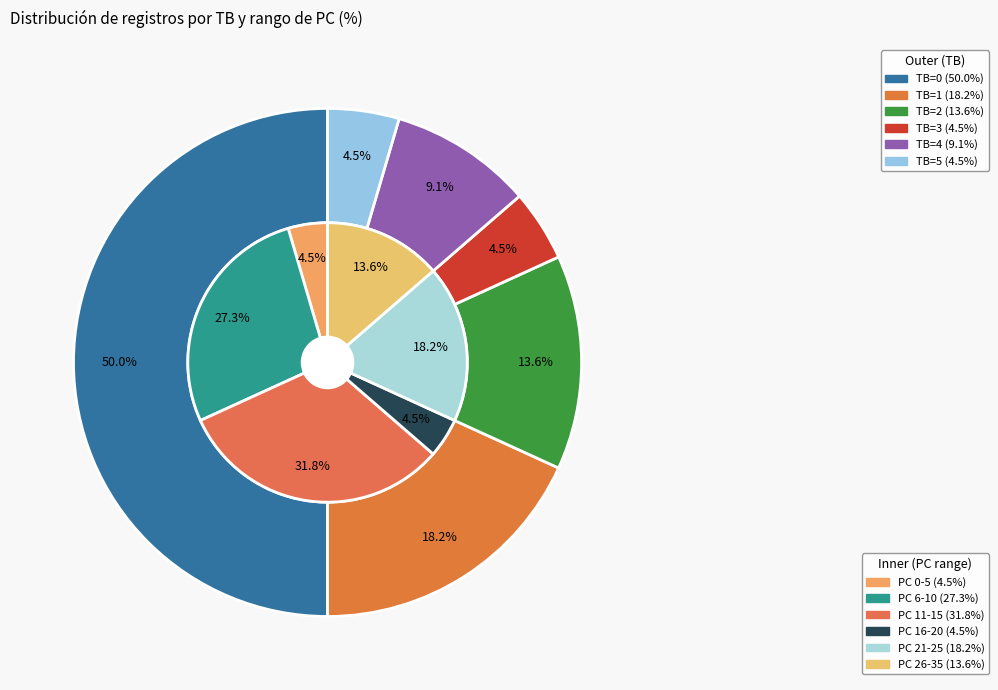

True or false: TB=3 accounts for 4% of the total.

True